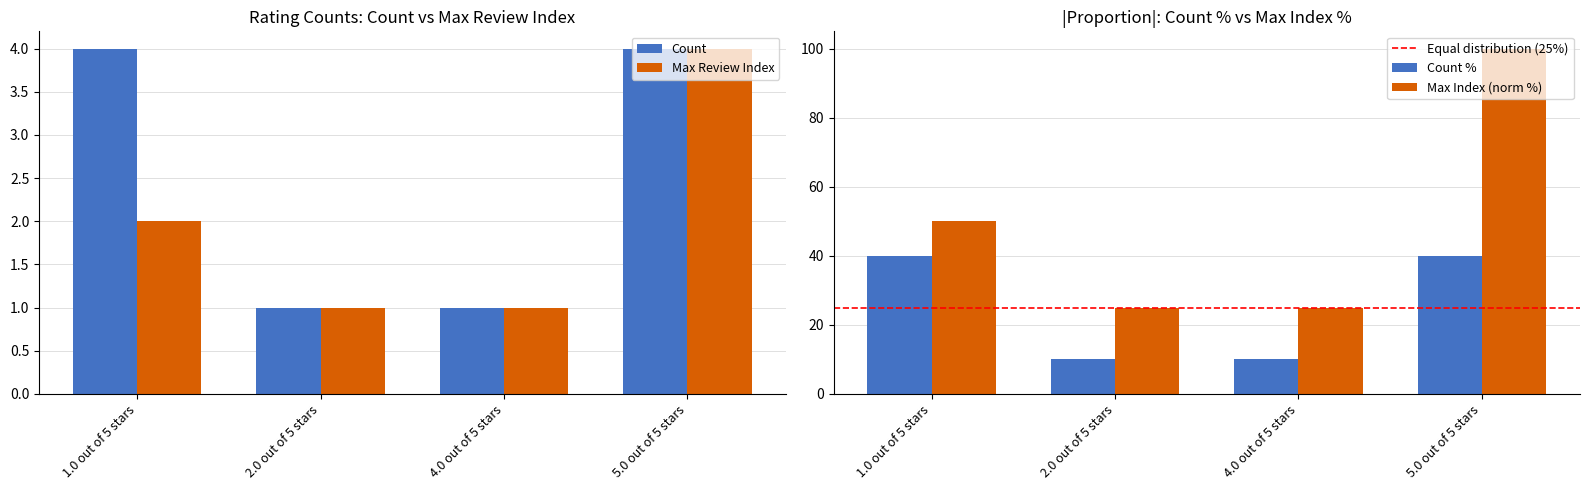

Reading left to right, transcribe all the data shown in this chart.

Count: 4	1	1	4
Review Index: 2	1	1	4